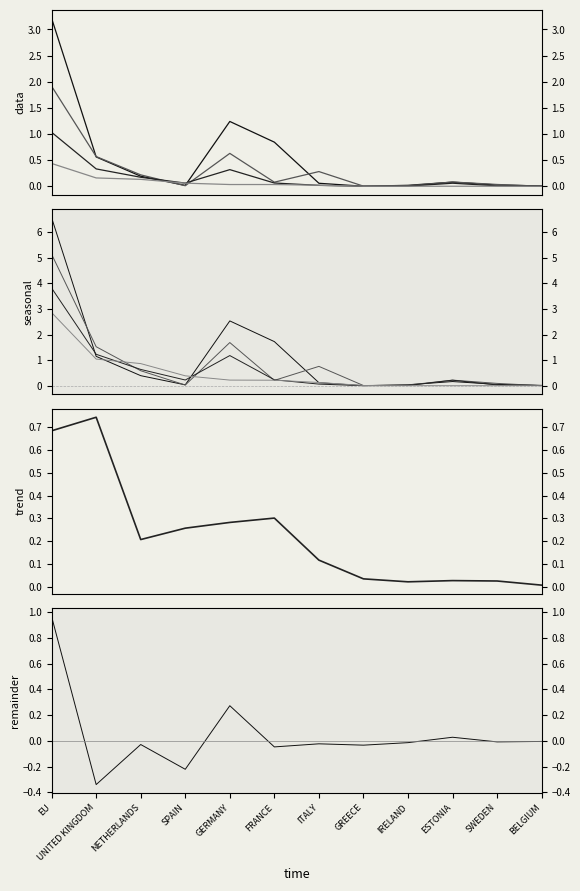

True or false: 201911_share has more than 1 points higher than both neighbors.

False